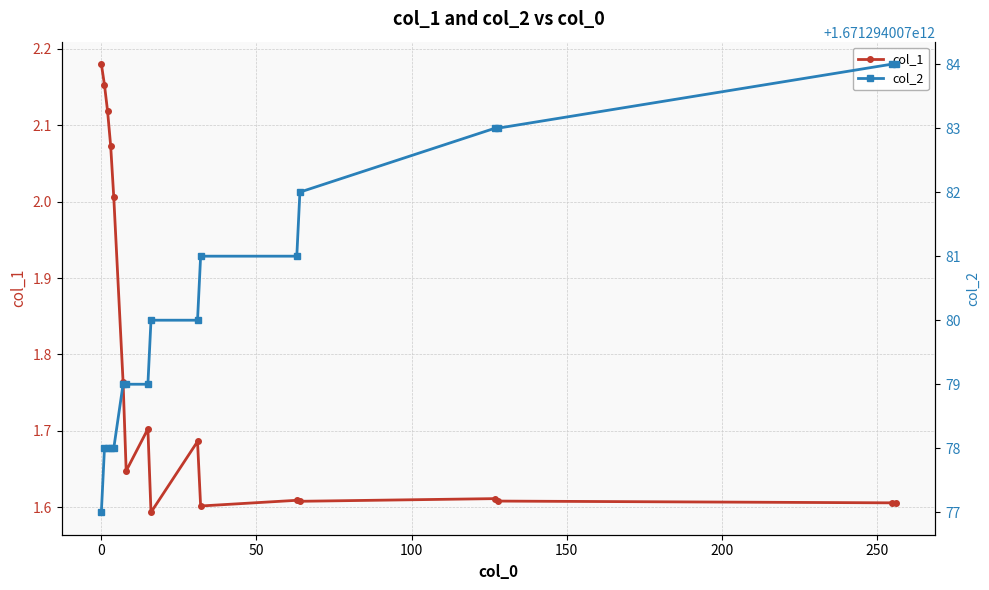

True or false: col_2 has more than 1 interior local peaks.

False